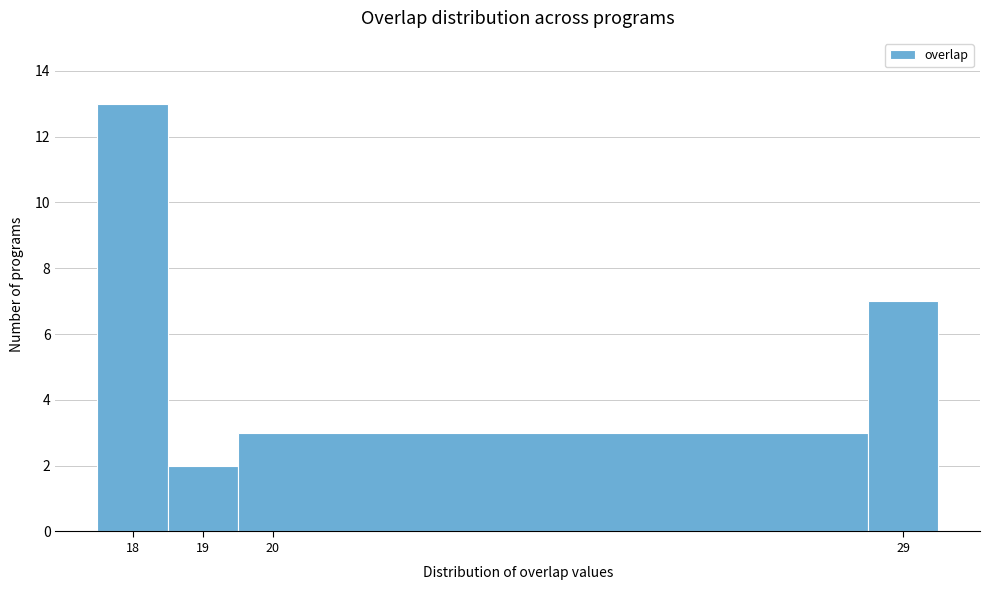

Which range on the x-axis has the tallest bar?

17.5 to 18.5